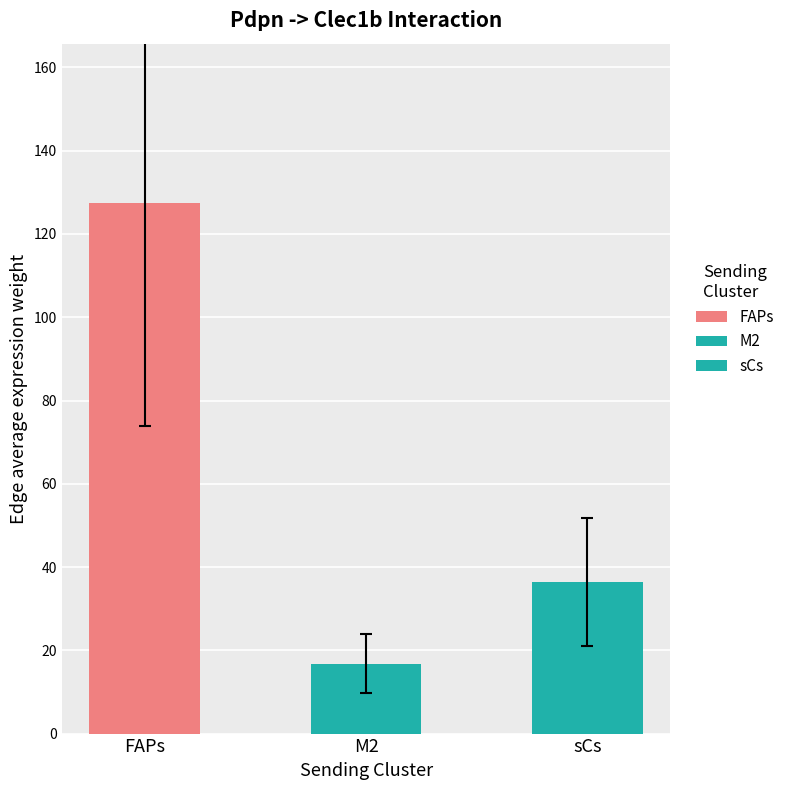

Is it true that Edge average expression weight equals 36.8 at M2->ECs?

False